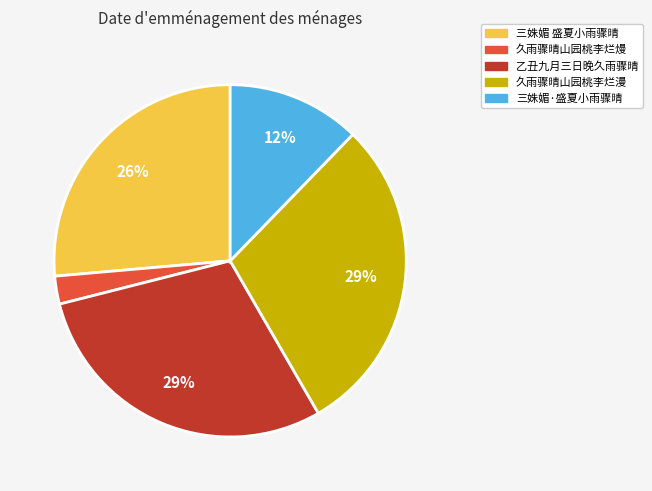

What percentage is the 久雨骤晴山园桃李烂漫 slice, to the nearest percent?

29%